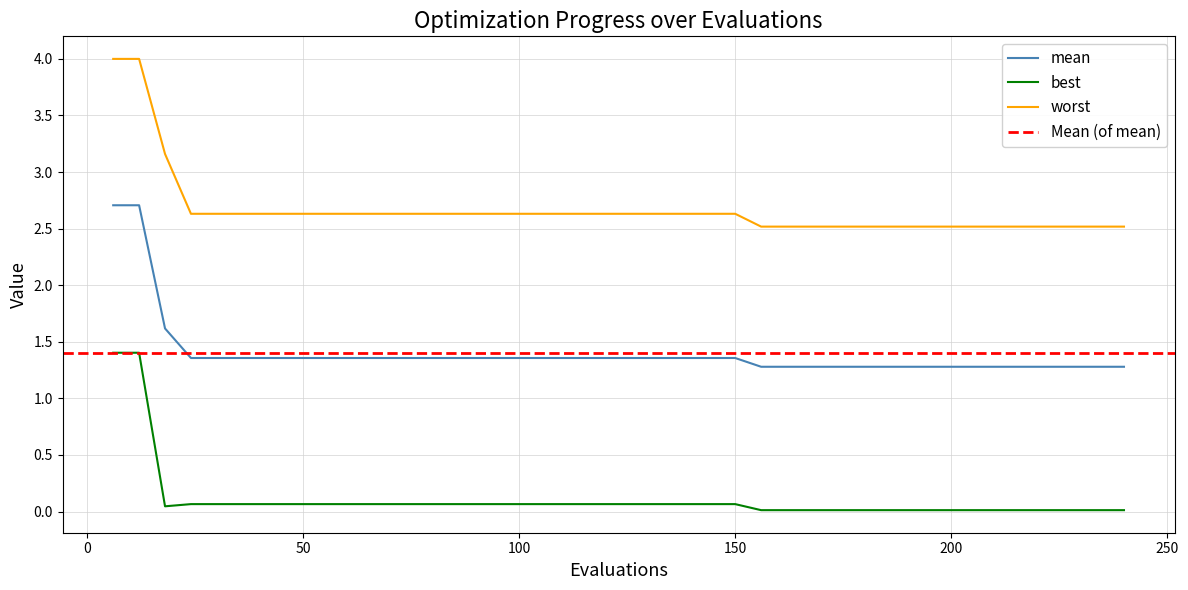

How many categories are shown in the chart?

40